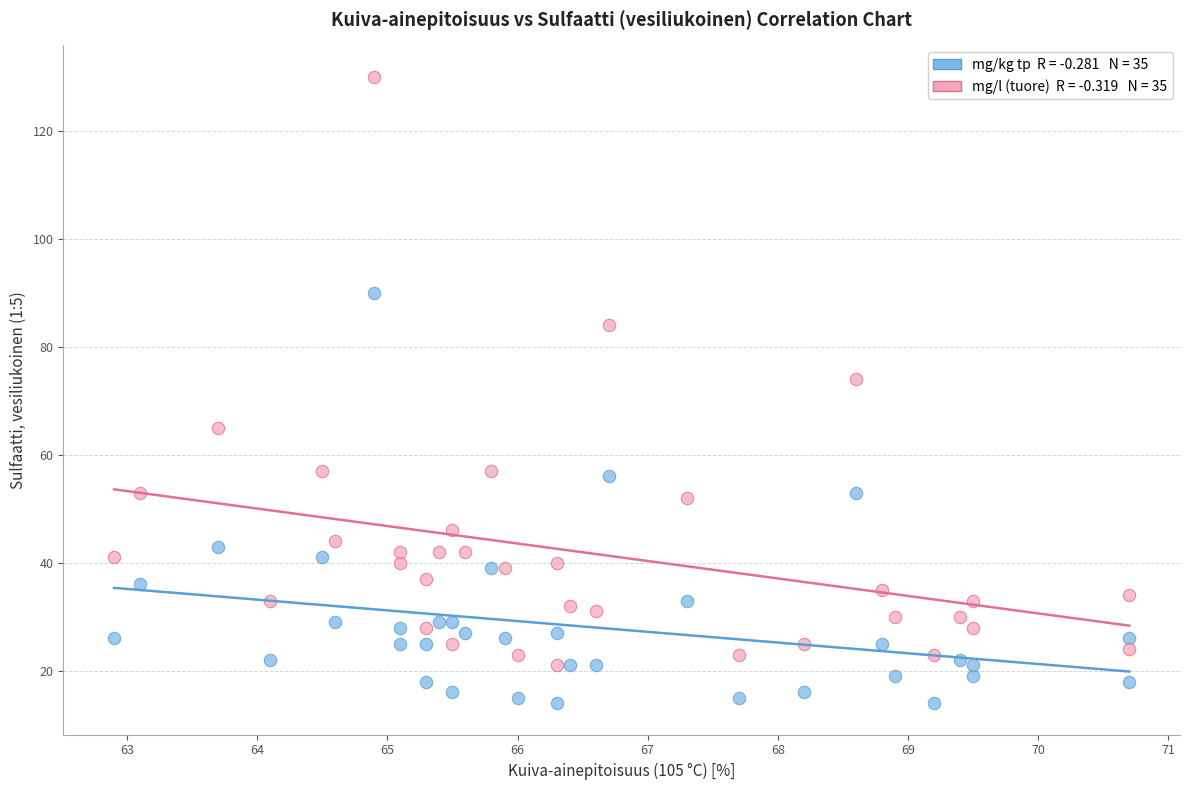

Across all series, what Y value is closest to 72?

74